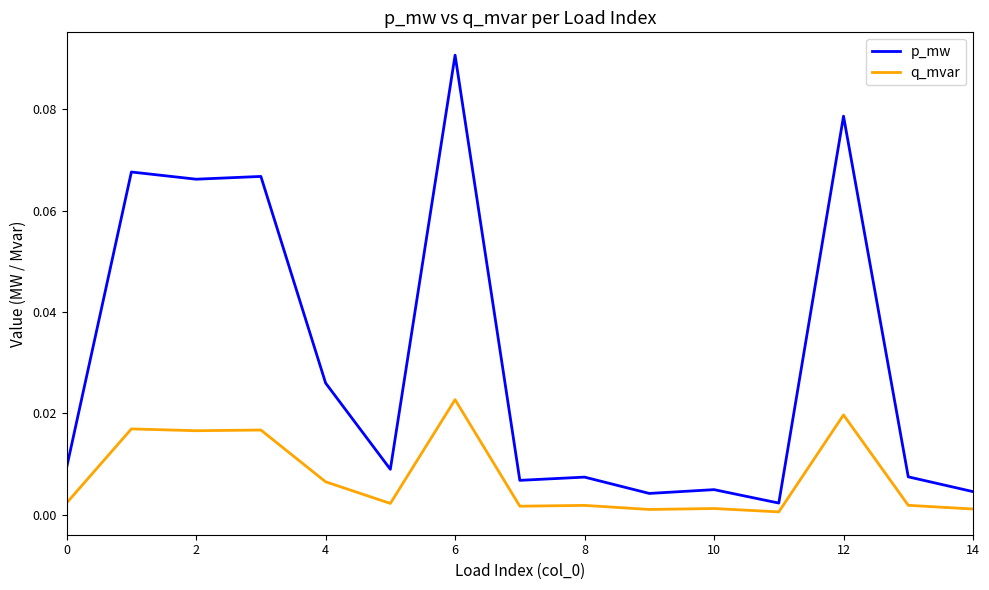

List the series in order of their peak value, highest first.

p_mw, q_mvar